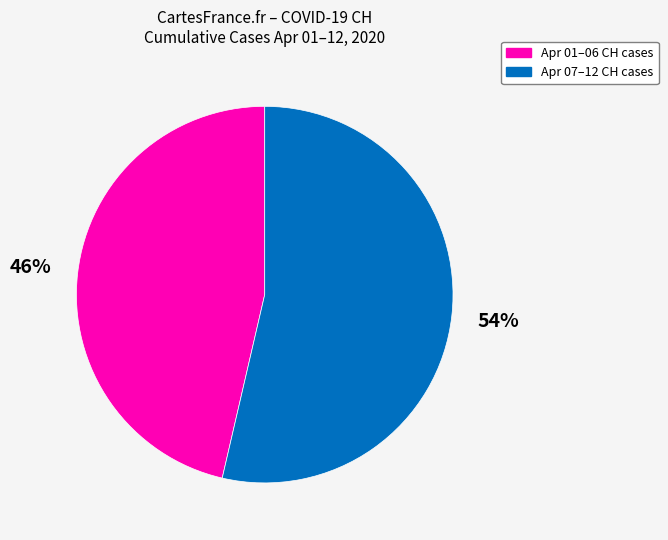

Does any single category account for the majority?

Yes